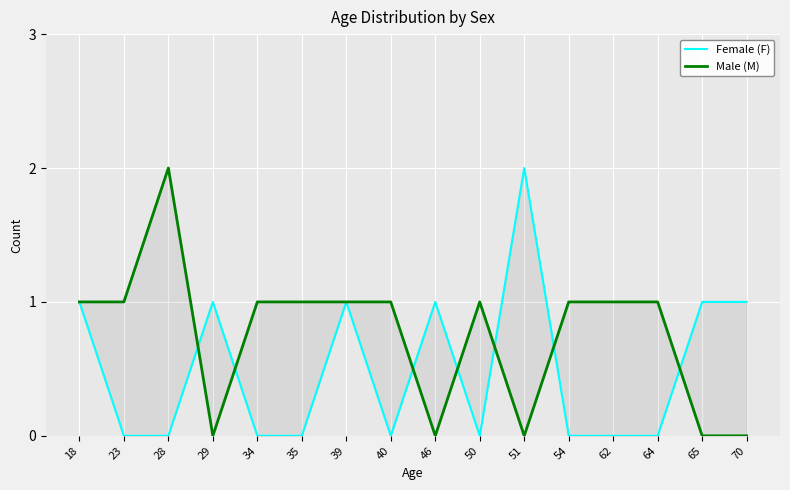

What are all the series names shown in the legend?

Female (F), Male (M)